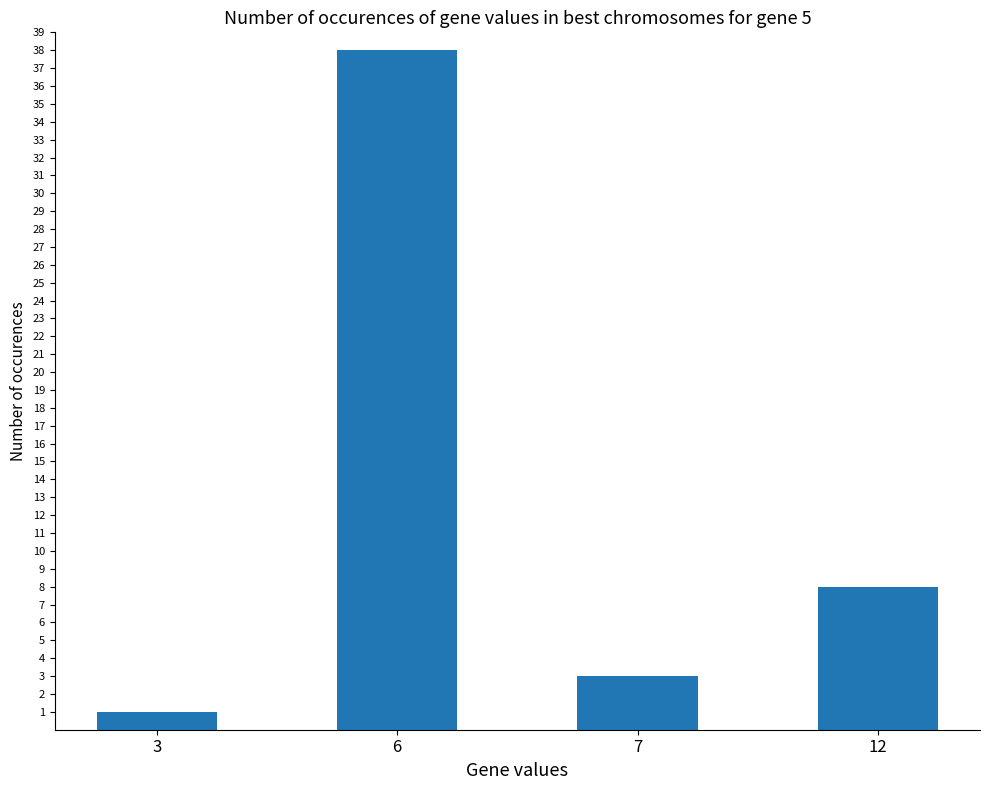

At which category does the chart reach its peak across all series?

6